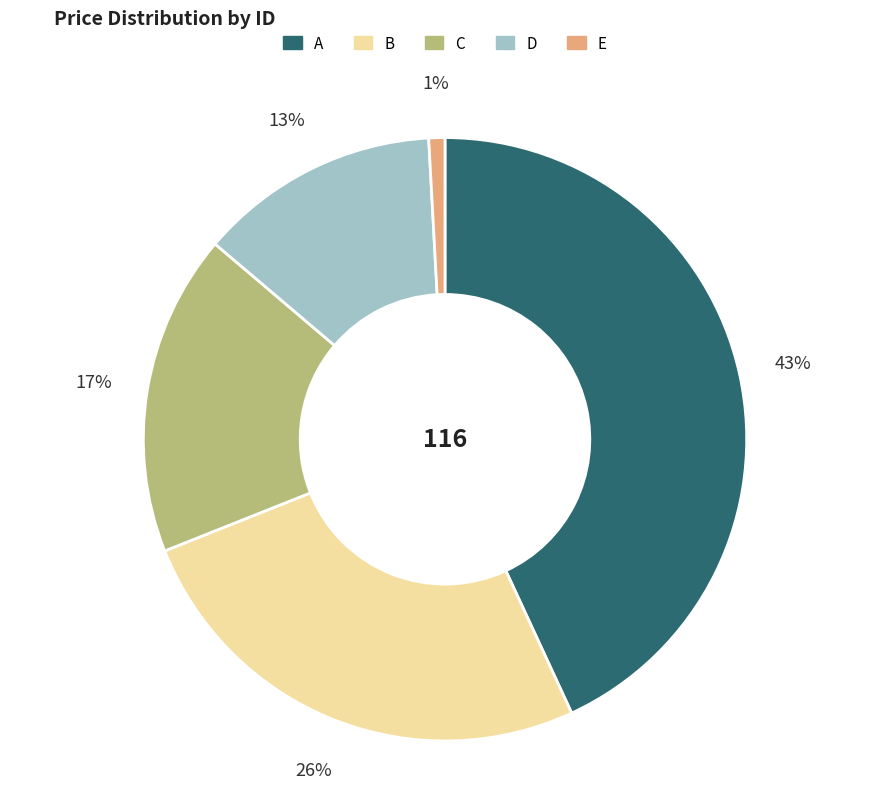

Does any single category account for the majority?

No